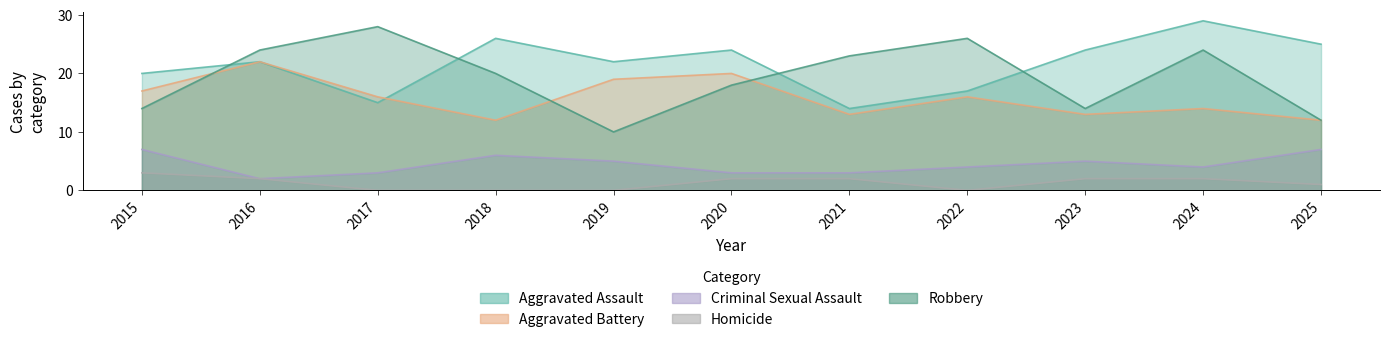

Is the value of Aggravated Assault at 2015 greater than the value of Robbery at 2021?

No